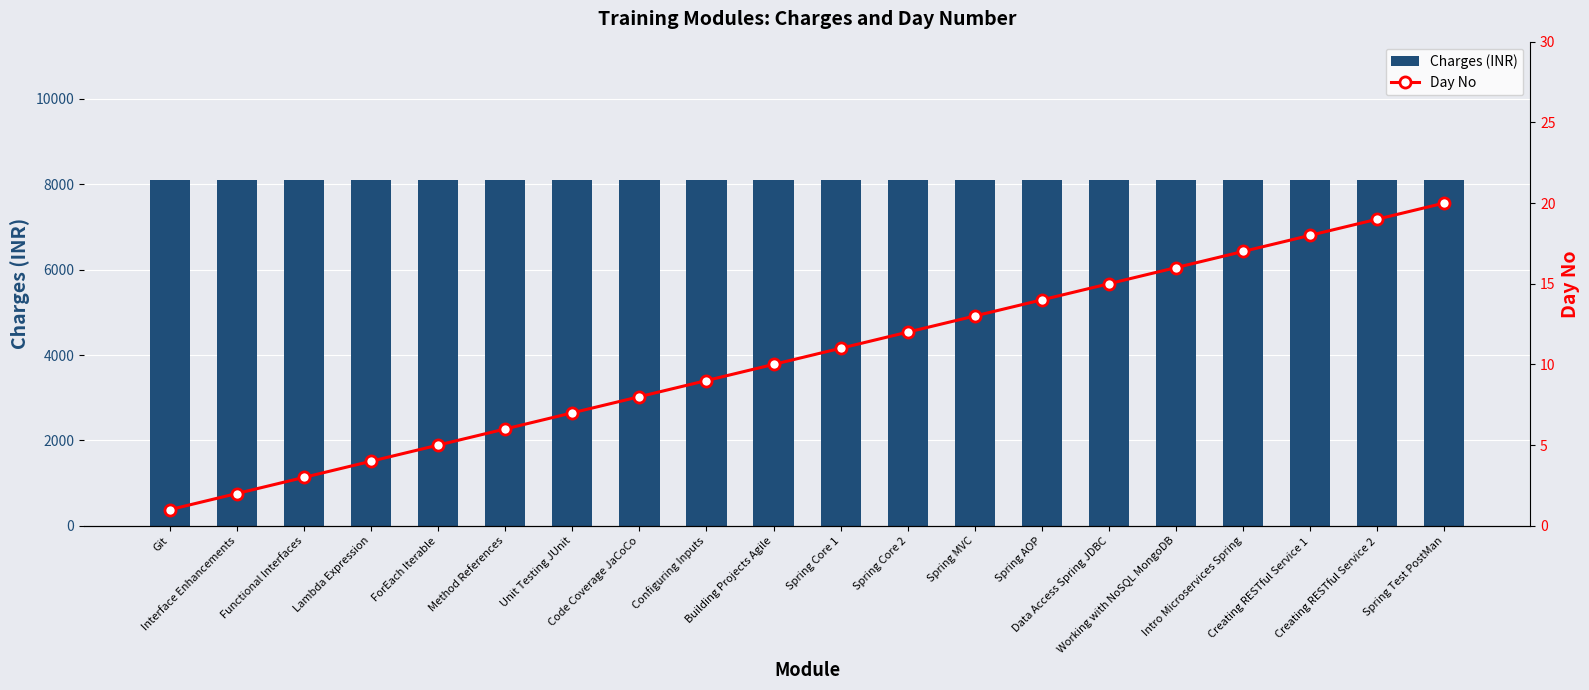

Reading right to left, transcribe all the data shown in this chart.

Charges (INR): 8100	8100	8100	8100	8100	8100	8100	8100	8100	8100	8100	8100	8100	8100	8100	8100	8100	8100	8100	8100
Day No: 20	19	18	17	16	15	14	13	12	11	10	9	8	7	6	5	4	3	2	1